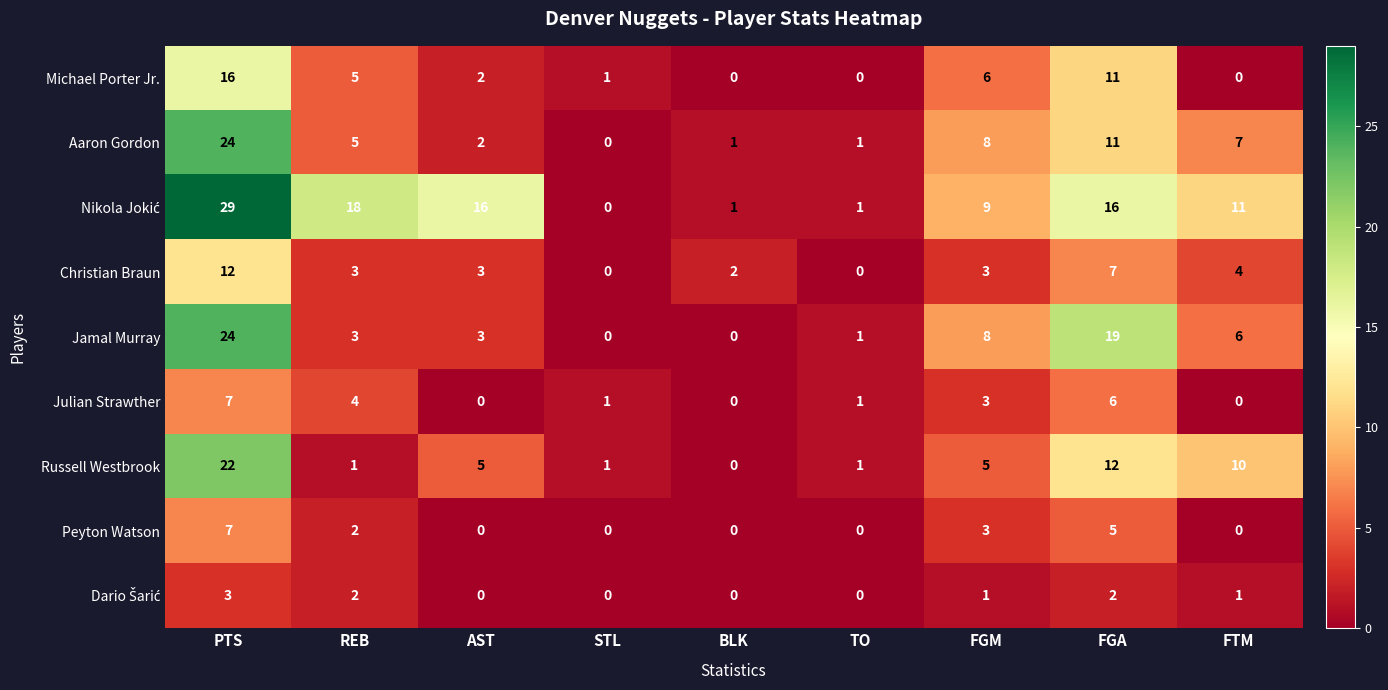

What is the approximate value of Christian Braun at PTS?

12